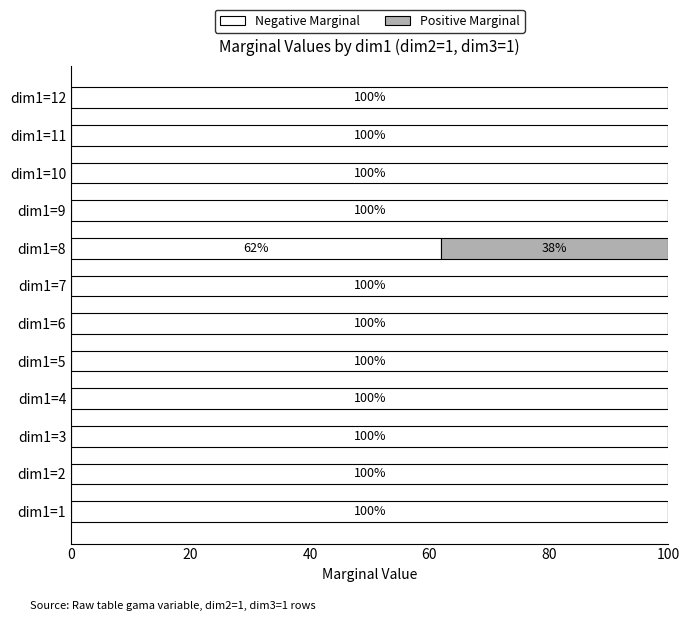

What is the total value across all series at dim1=6?

100.0